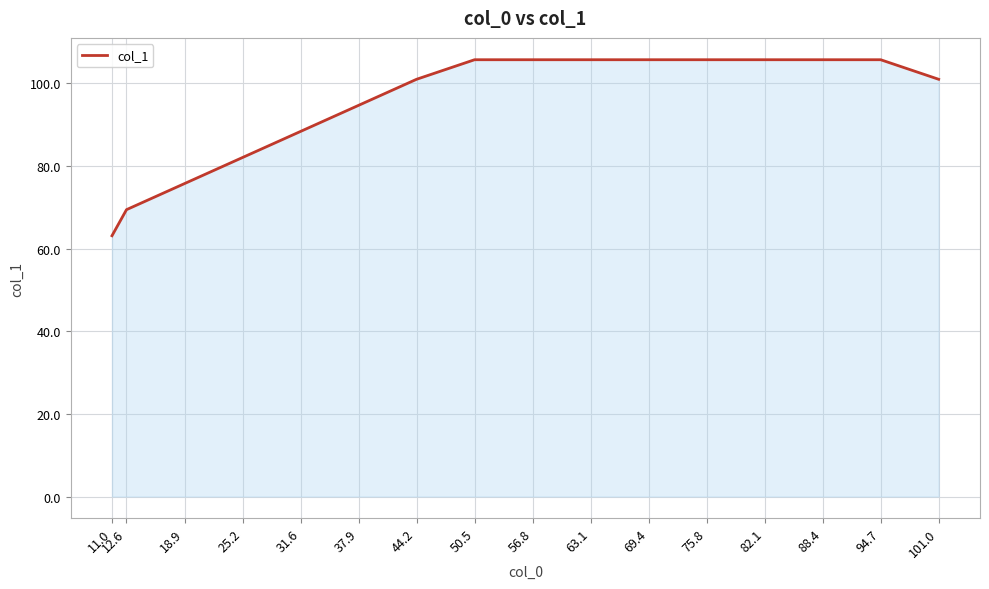

What is the maximum value shown in the chart?

105.7